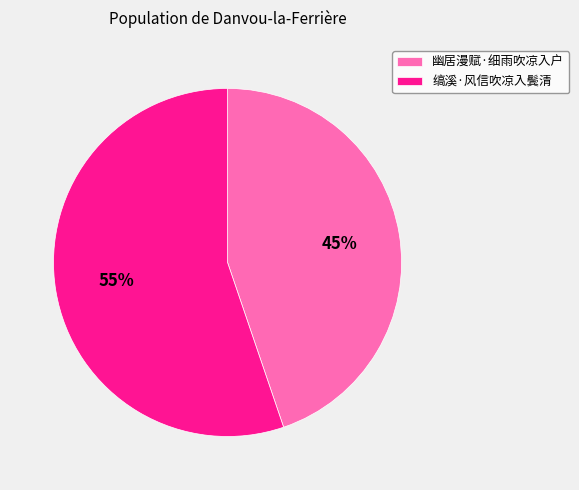

Rank the categories by value from highest to lowest.

缟溪·风信吹凉入鬓清, 幽居漫赋·细雨吹凉入户